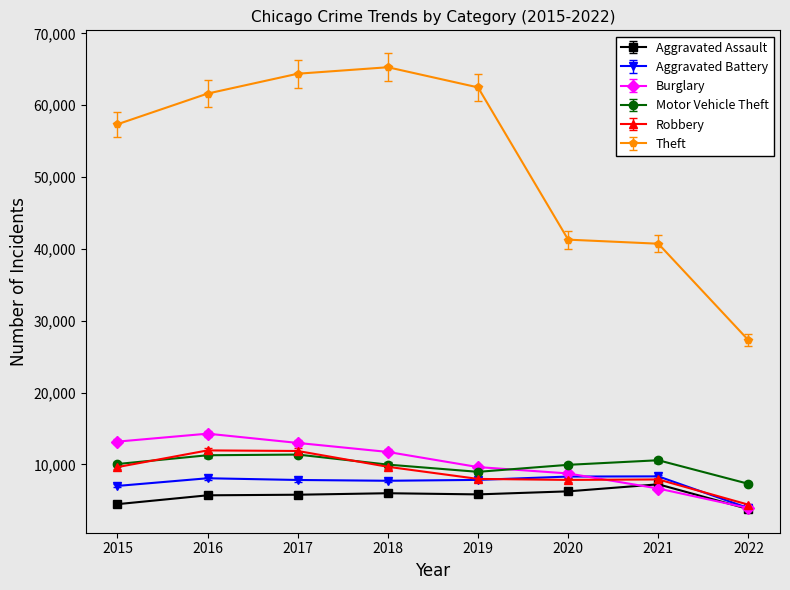

How many data points in Theft are less than 61618?

4